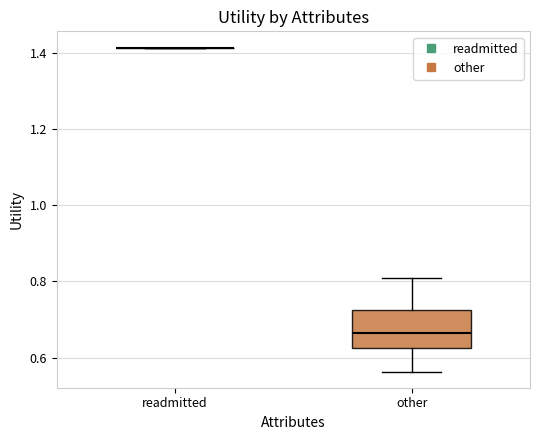

Where is the lower edge of the box for other on the y-axis? The values are not printed on the chart, so give them approximately, as read against the axis.

0.62